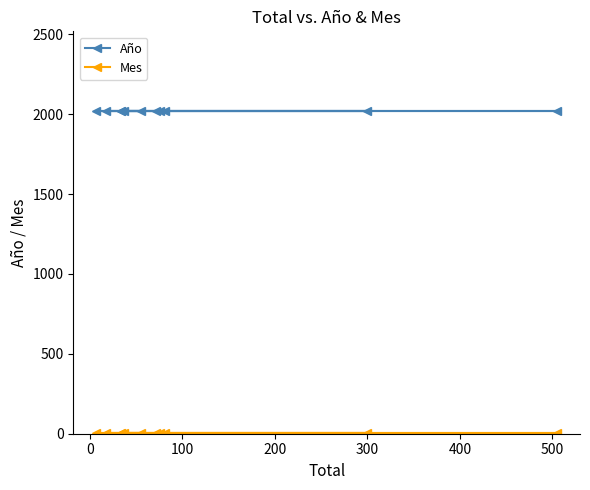

Does the chart display data point markers on the line(s)?

Yes